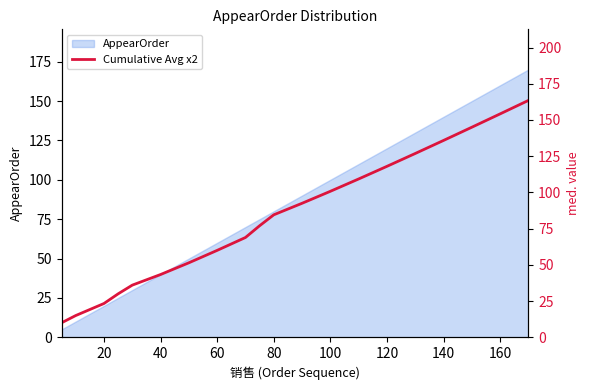

What is the sum of all values?

1645.6